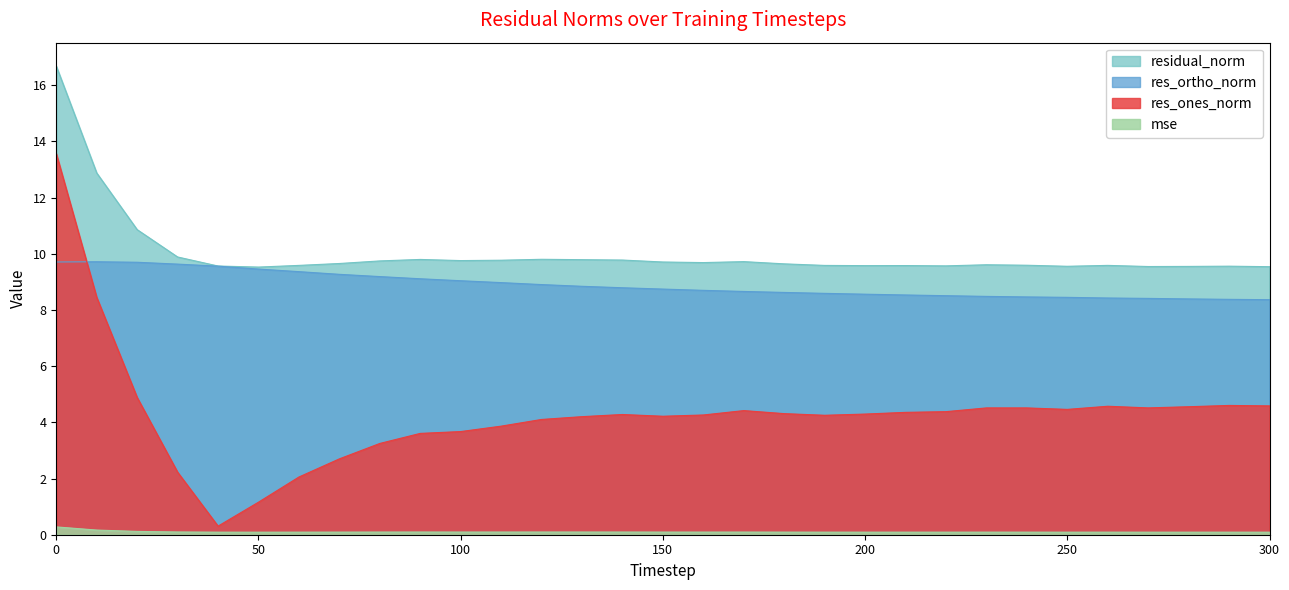

Is the value of res_ortho_norm at 60 greater than the value of res_ones_norm at 290?

Yes